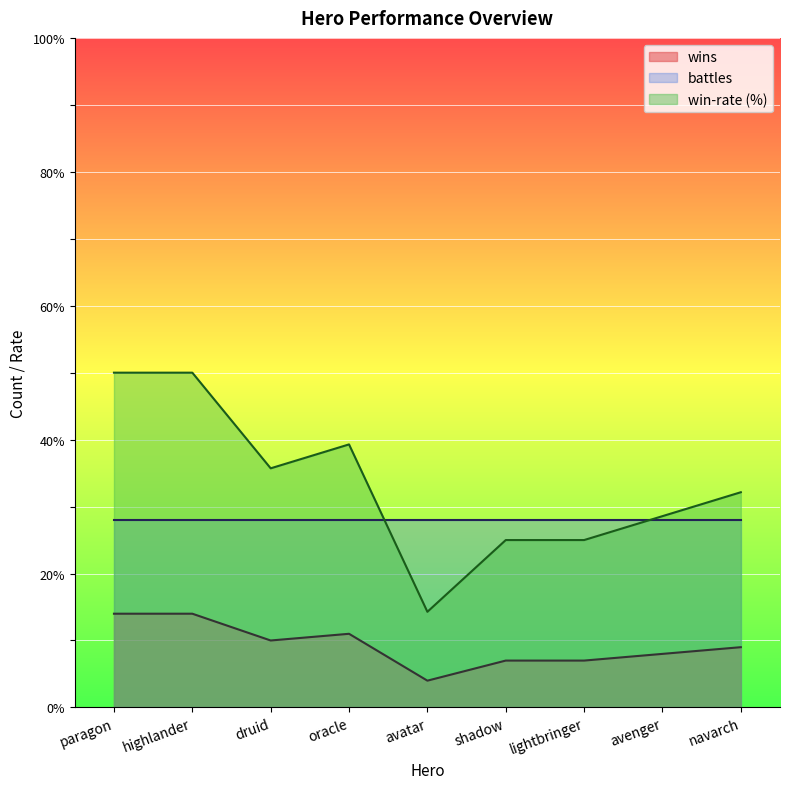

True or false: wins has more than 2 points higher than both neighbors.

False